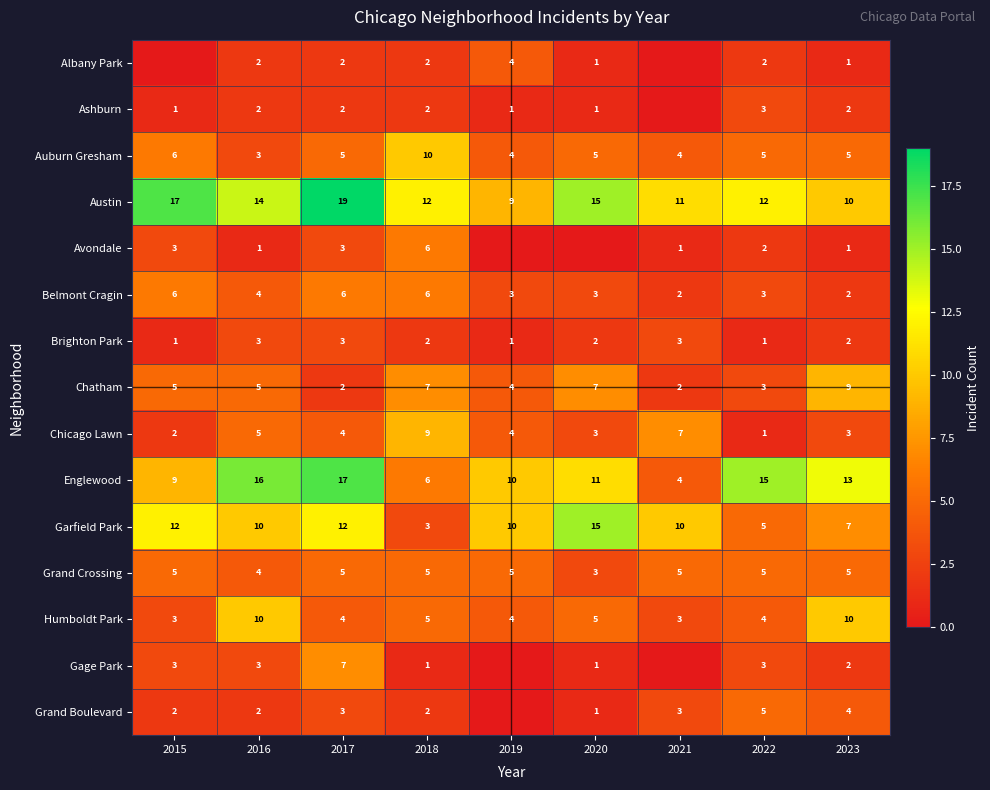

What is the approximate value of Auburn Gresham at 2020?

5